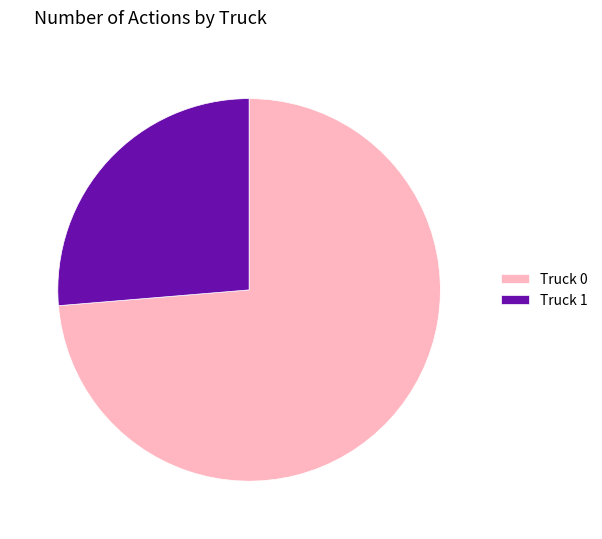

Is it true that Truck 0 is 74% of the pie?

True